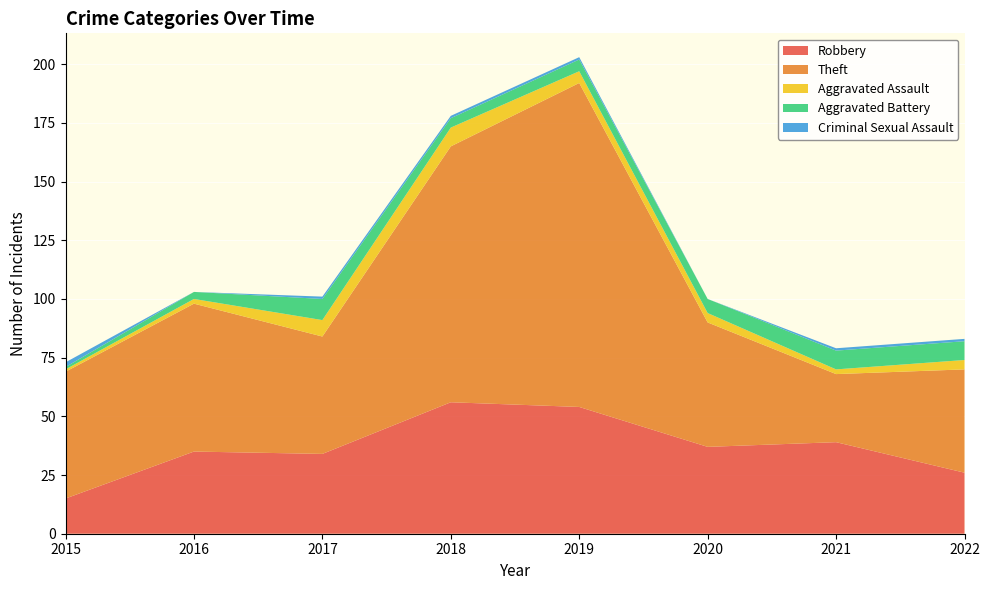

Reading right to left, transcribe all the data shown in this chart.

Robbery: 2022=26	2021=39	2020=37	2019=54	2018=56	2017=34	2016=35	2015=15
Theft: 2022=44	2021=29	2020=53	2019=138	2018=109	2017=50	2016=63	2015=54
Aggravated Assault: 2022=4	2021=2	2020=4	2019=5	2018=8	2017=7	2016=2	2015=1
Aggravated Battery: 2022=8	2021=8	2020=6	2019=5	2018=4	2017=9	2016=3	2015=1
Criminal Sexual Assault: 2022=1	2021=1	2020=0	2019=1	2018=1	2017=1	2016=0	2015=2